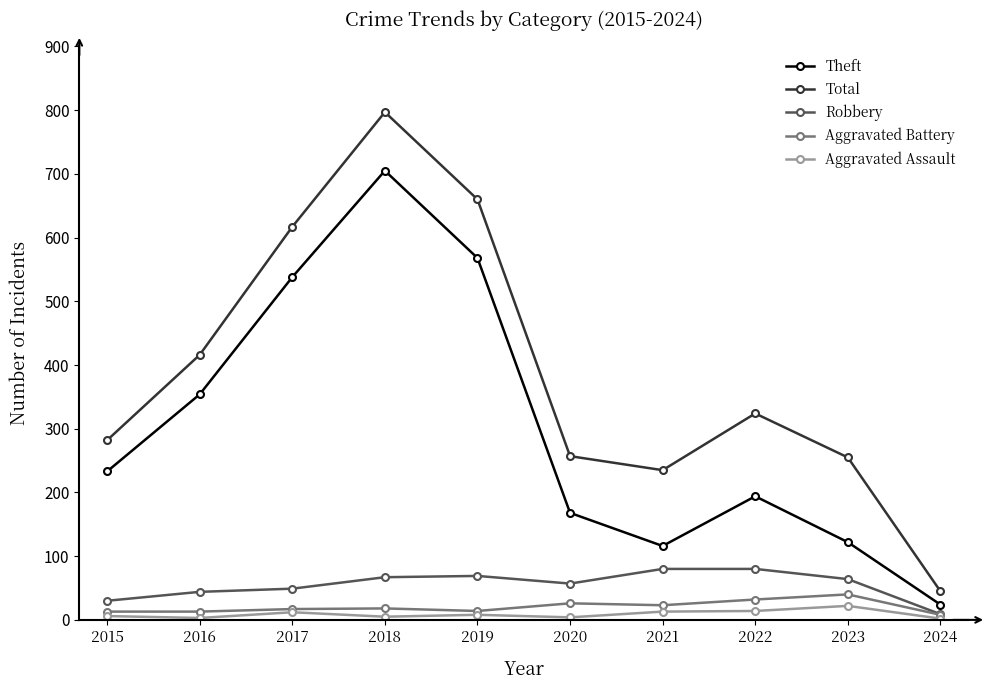

True or false: Aggravated Assault and Total cross at least once.

False